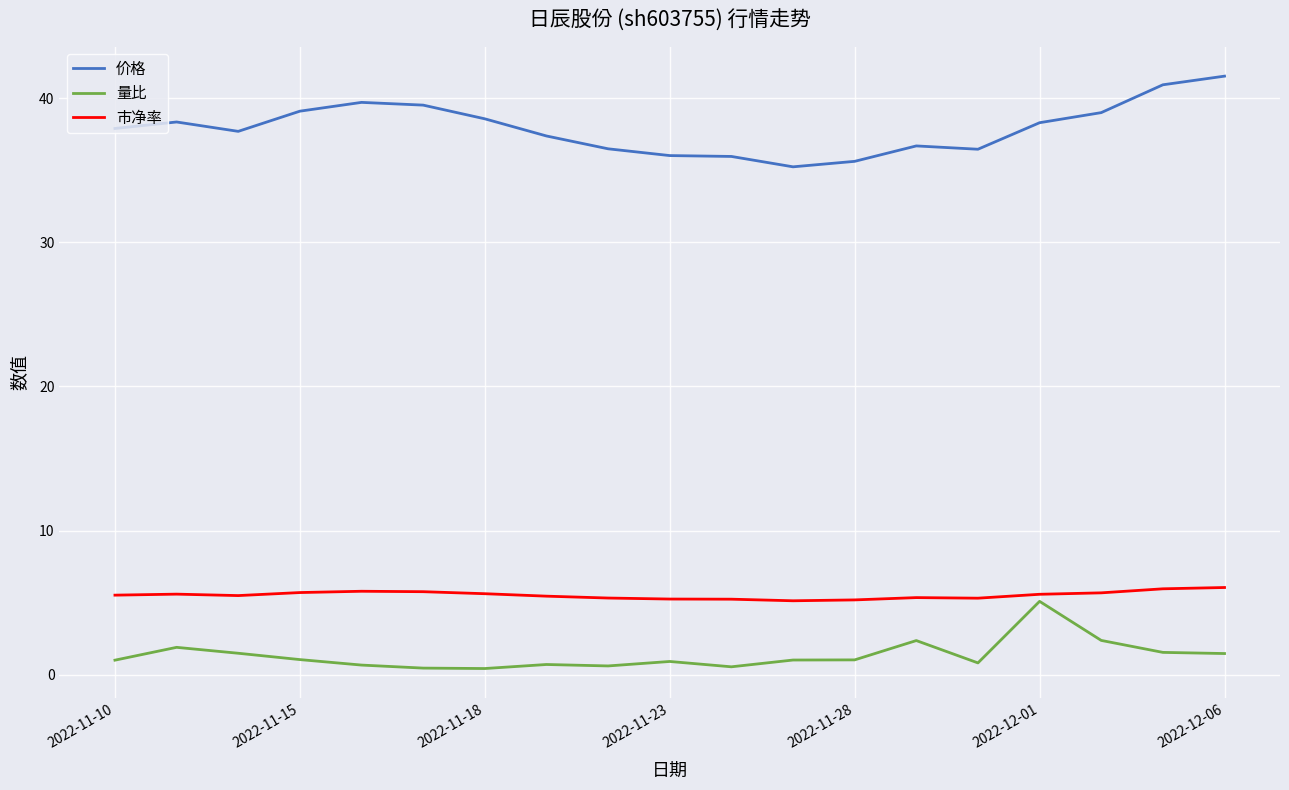

What is the maximum value shown in the chart?

41.5